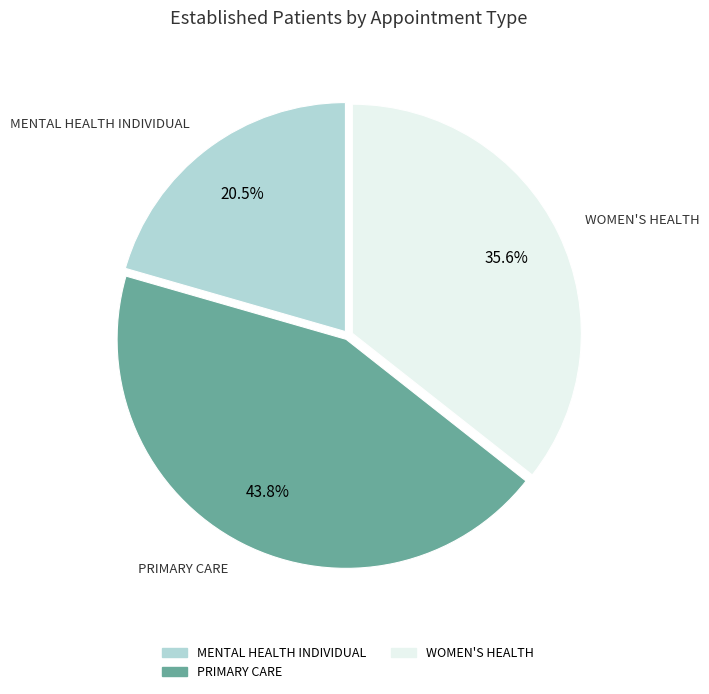

Is there a majority slice in this chart?

No